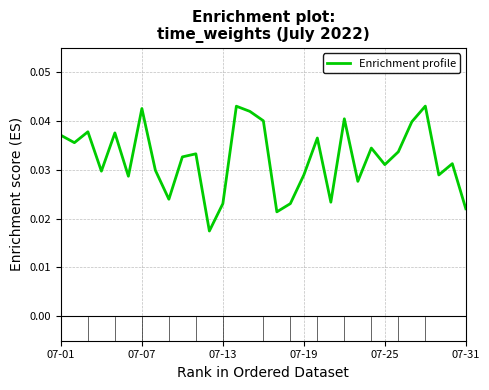

Does the chart have visible grid lines?

Yes